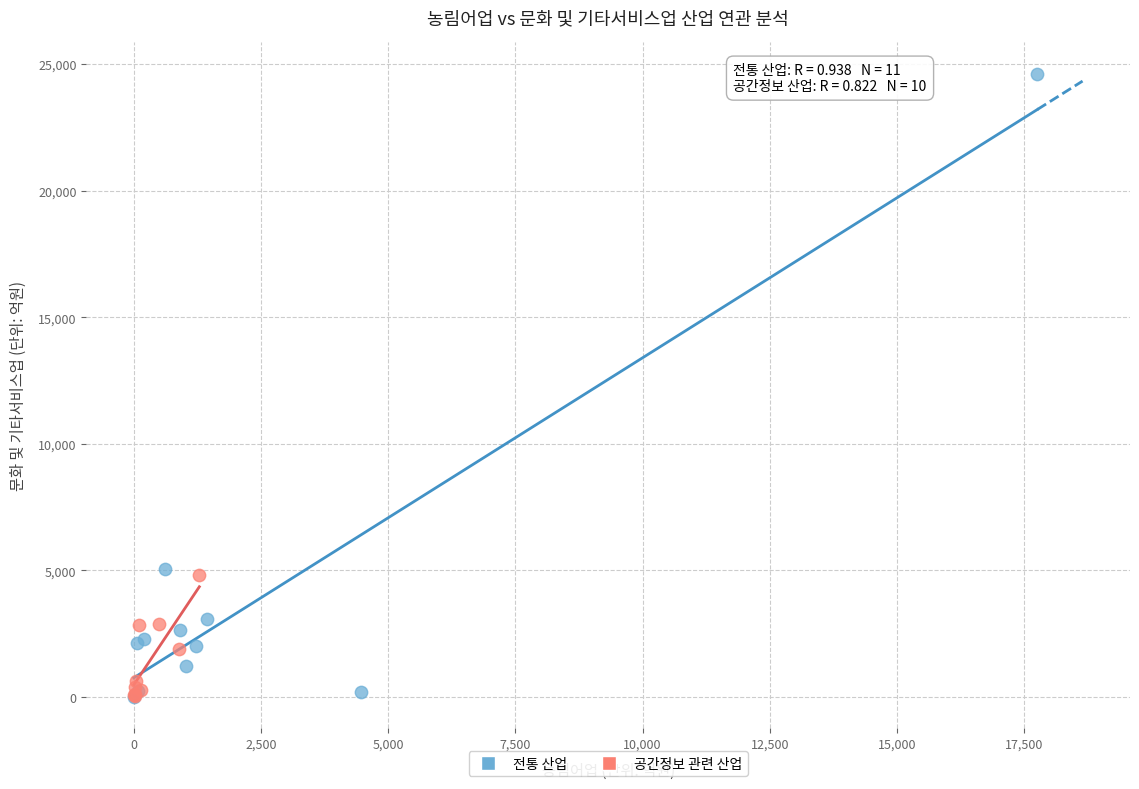

Which series has the largest Y range (max minus min)?

전통 산업